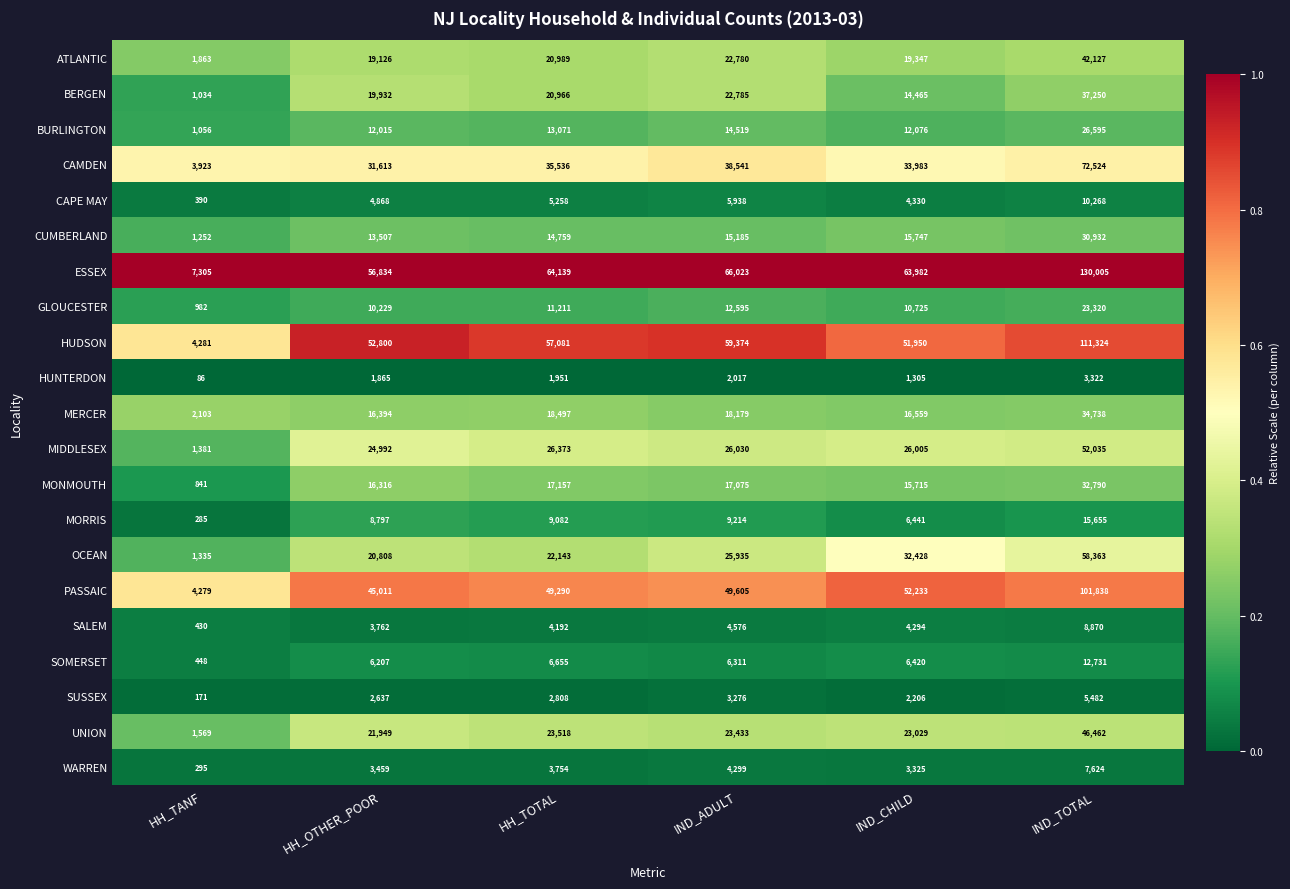

What is the total value across all series at HH_TOTAL?

428430